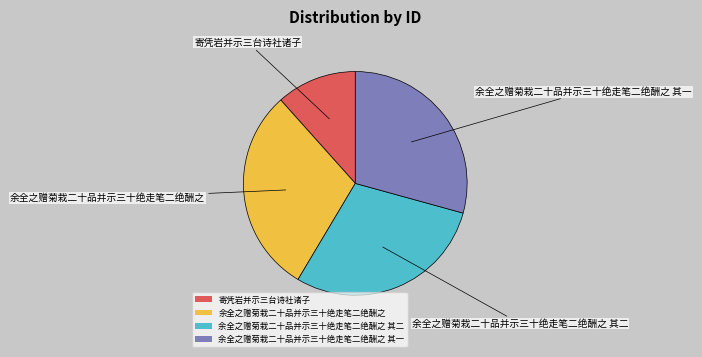

Is there any slice that represents more than half of the pie?

No